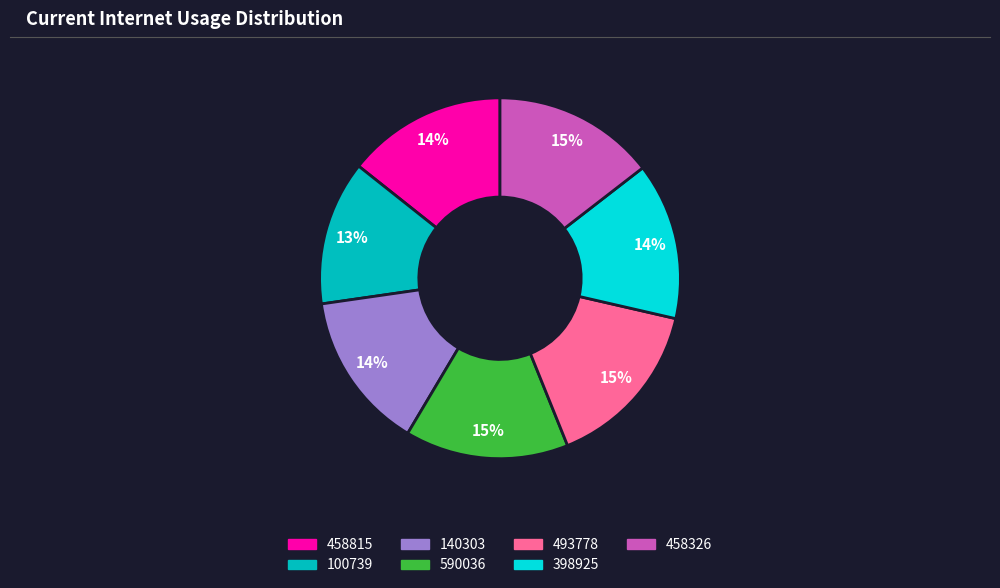

What is the smallest slice in the pie chart?

100739